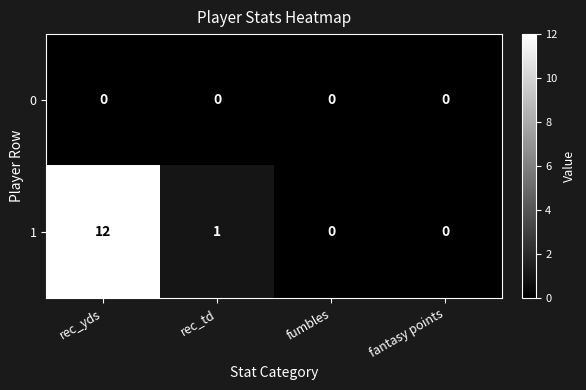

Which label corresponds to the largest value in the chart?

rec_yds